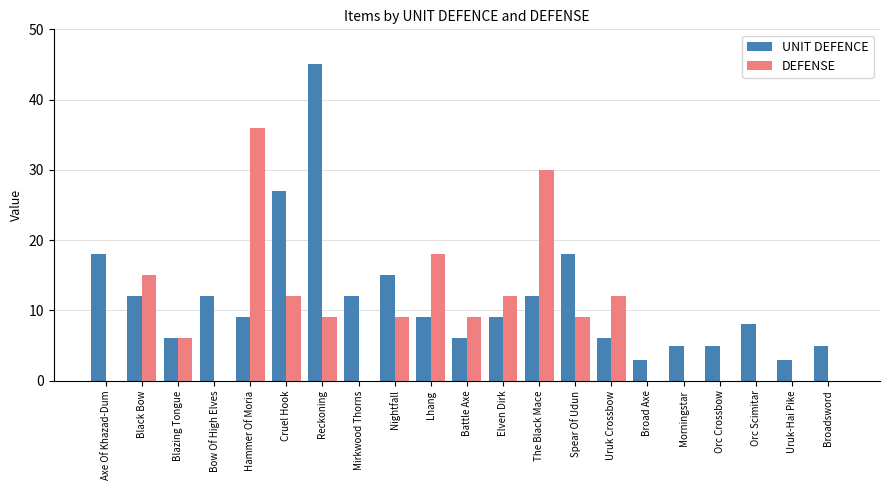

What is the sum of all UNIT DEFENCE values?

245